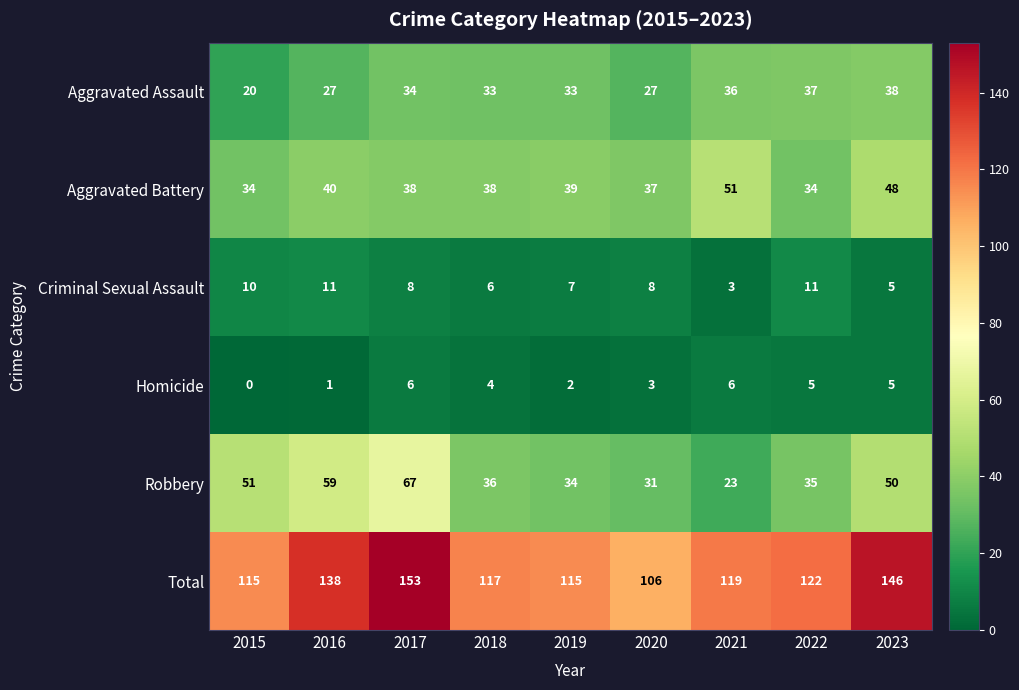

The Criminal Sexual Assault series shows 11 at 2016. True or false?

True